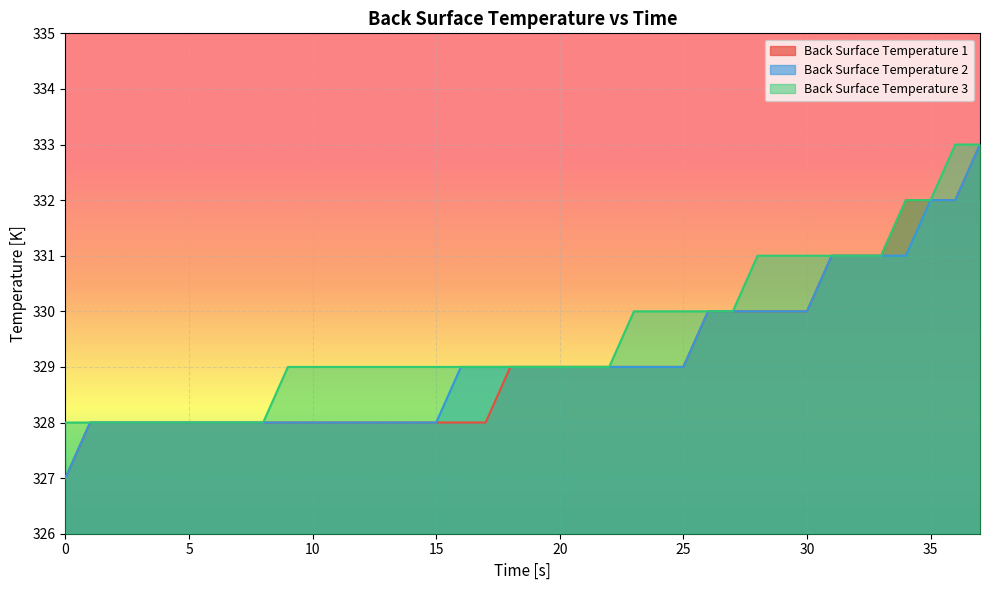

Reading left to right, what are all the values shown in this chart?

Back Surface Temperature 1: 0=327	1=328	2=328	3=328	4=328	5=328	6=328	7=328	8=328	9=328	10=328	11=328	12=328	13=328	14=328	15=328	16=328	17=328	18=329	19=329	20=329	21=329	22=329	23=329	24=329	25=329	26=330	27=330	28=330	29=330	30=330	31=331	32=331	33=331	34=332	35=332	36=332	37=333
Back Surface Temperature 2: 0=327	1=328	2=328	3=328	4=328	5=328	6=328	7=328	8=328	9=328	10=328	11=328	12=328	13=328	14=328	15=328	16=329	17=329	18=329	19=329	20=329	21=329	22=329	23=329	24=329	25=329	26=330	27=330	28=330	29=330	30=330	31=331	32=331	33=331	34=331	35=332	36=332	37=333
Back Surface Temperature 3: 0=328	1=328	2=328	3=328	4=328	5=328	6=328	7=328	8=328	9=329	10=329	11=329	12=329	13=329	14=329	15=329	16=329	17=329	18=329	19=329	20=329	21=329	22=329	23=330	24=330	25=330	26=330	27=330	28=331	29=331	30=331	31=331	32=331	33=331	34=332	35=332	36=333	37=333